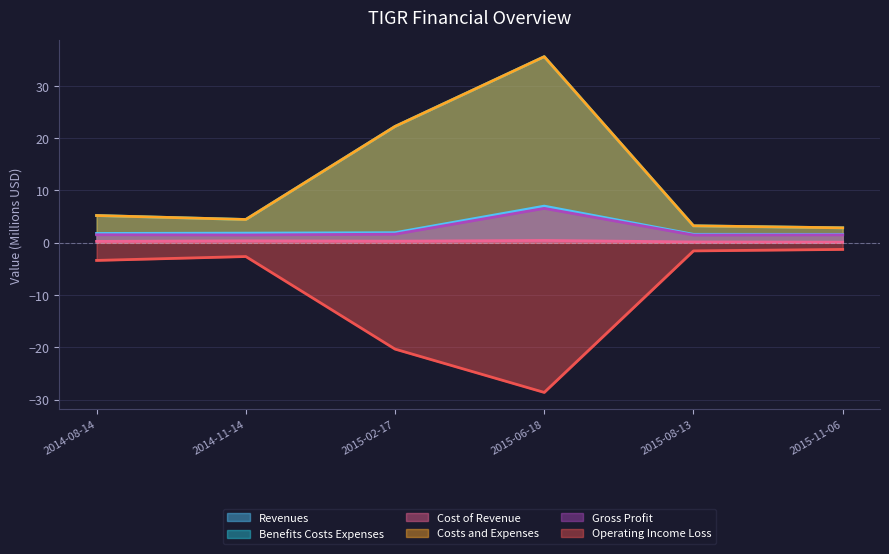

At which category does the chart reach its minimum across all series?

2015-06-18